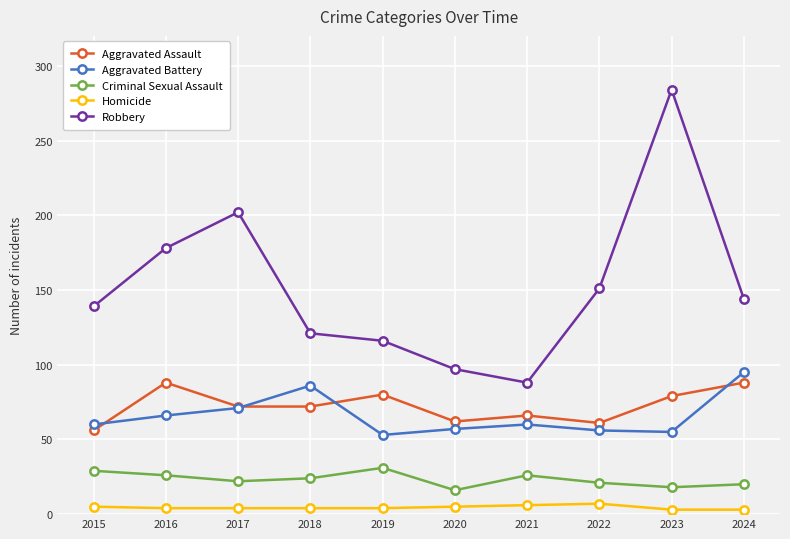

What is the maximum value shown in the chart?

284